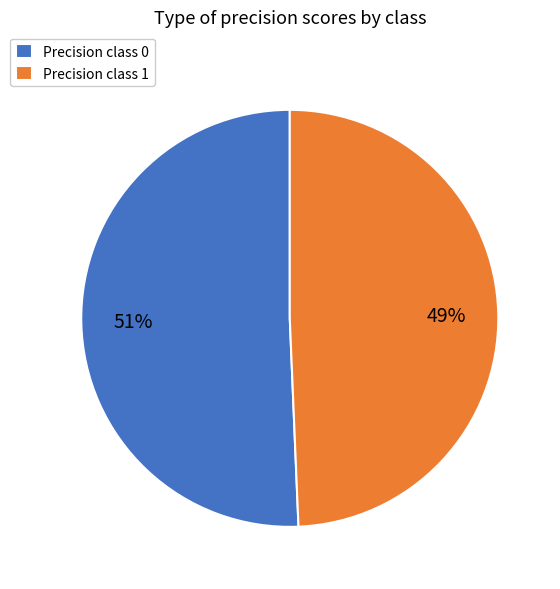

True or false: Precision class 1 accounts for 59% of the total.

False